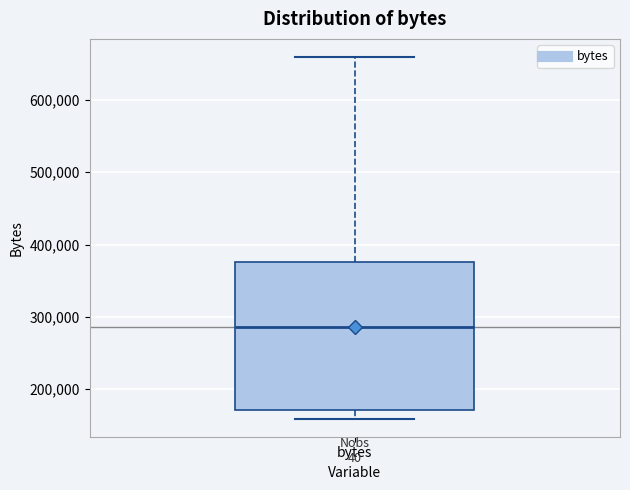

Transcribe this box plot: give where the median line is, the range the box spans, and where the two whiskers end, as read against the y-axis. The values are not printed on the chart, so give them approximately, as read against the axis.

median 290000, box 170000 to 380000, whiskers 160000 to 660000